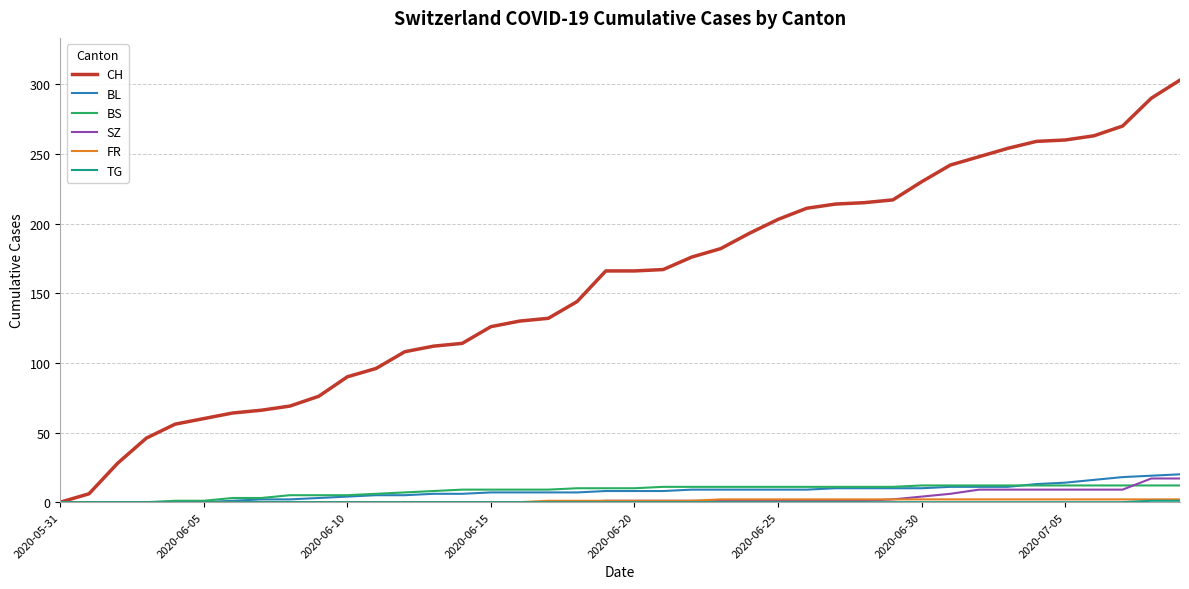

Which series has the widest spread of values?

CH